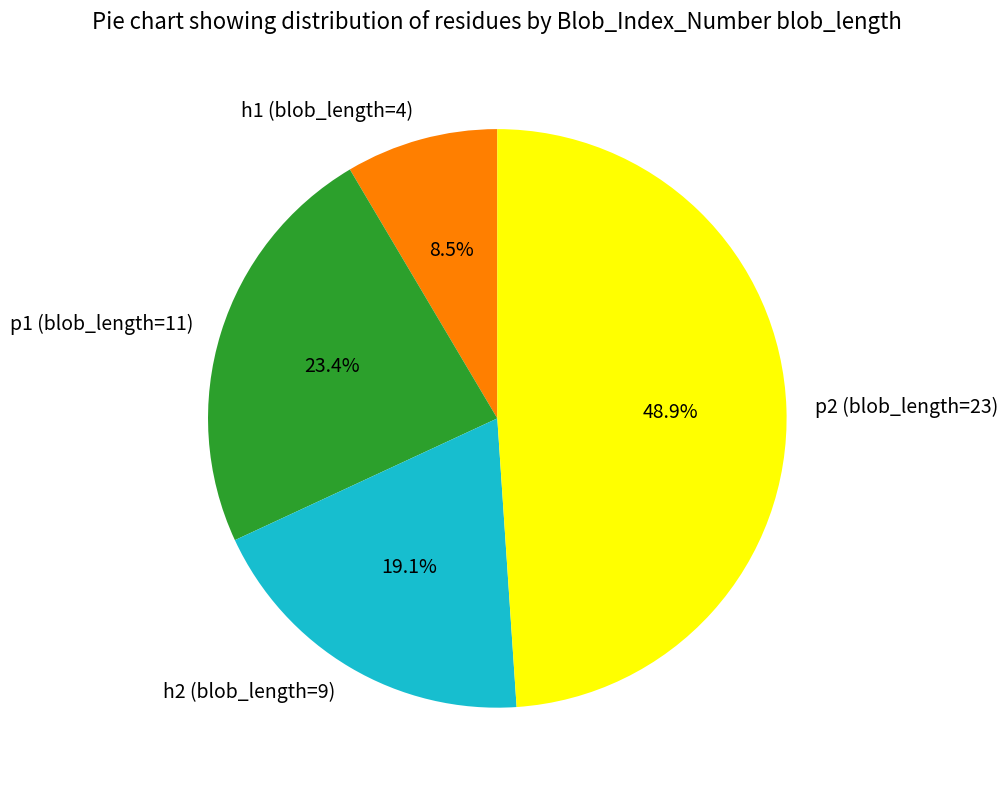

Which slice is the smallest?

h1 (blob_length=4)